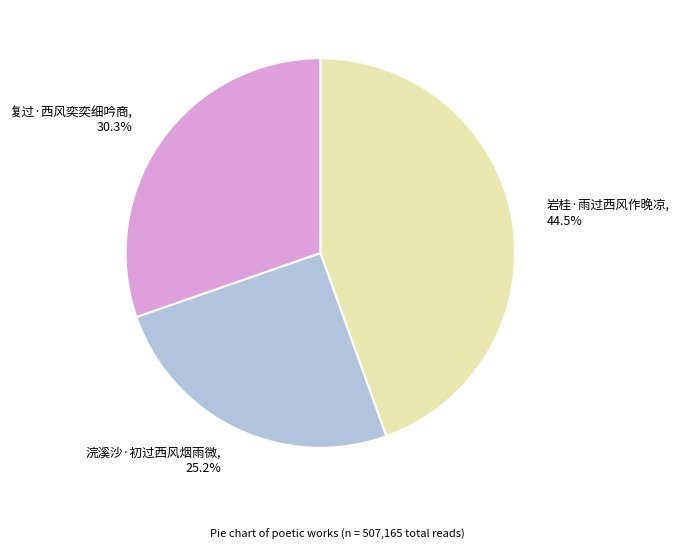

Does 浣溪沙·初过西风烟雨微 represent more than half of the total?

No